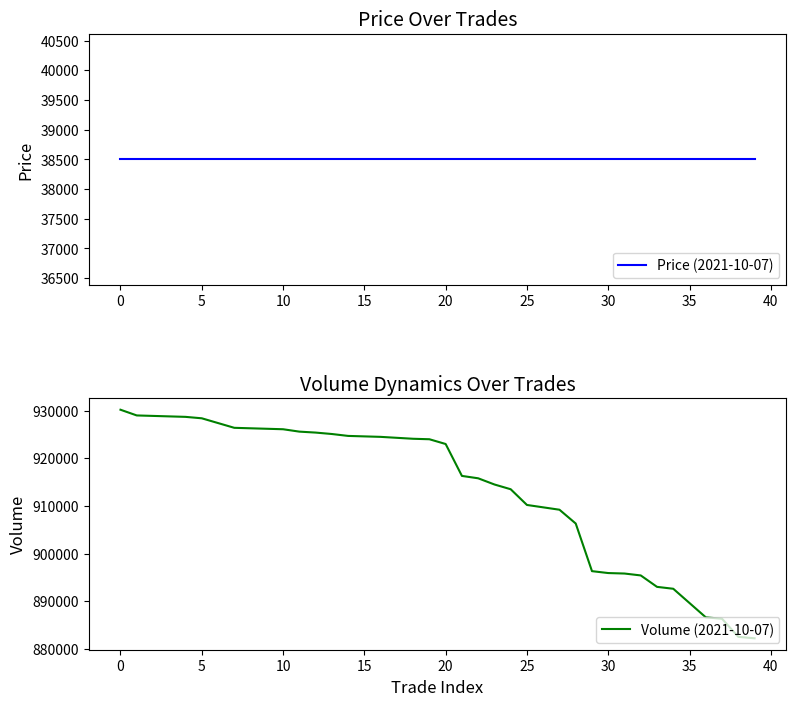

The Volume (2021-10-07) series shows 529913 at 29. True or false?

False